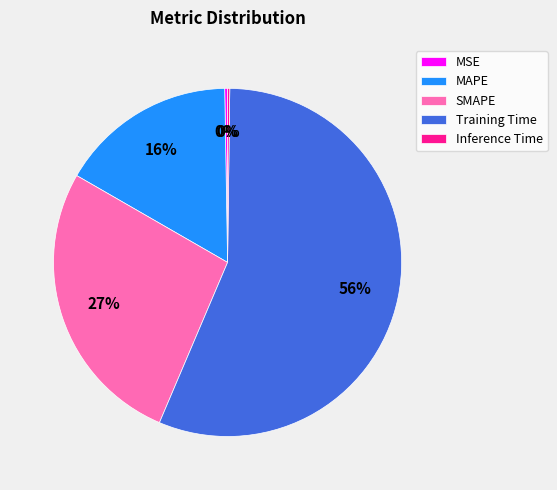

Is Training Time the majority of the pie?

Yes